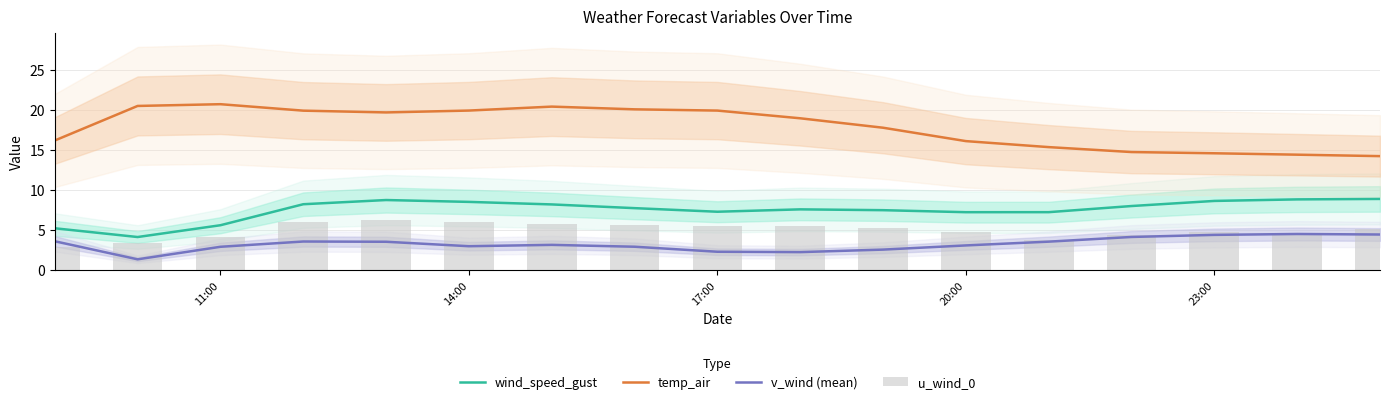

What are all the series names shown in the legend?

wind_speed_gust, temp_air, v_wind (mean), u_wind_0